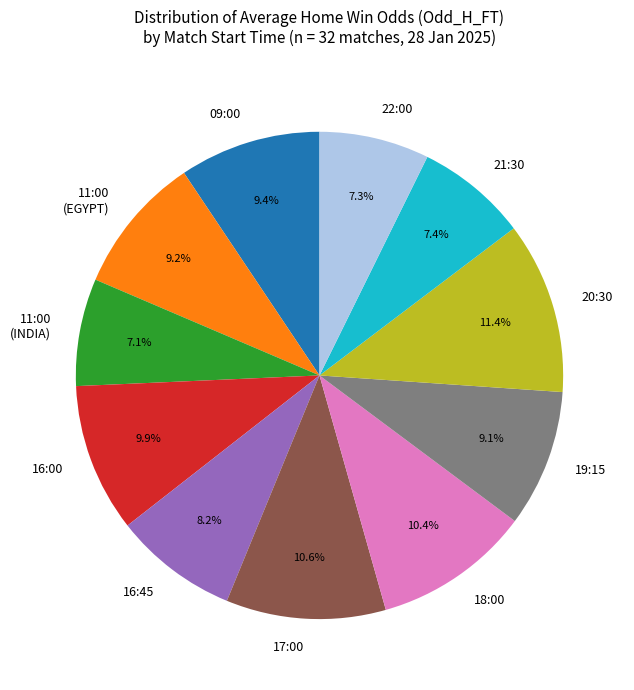

Does any single category account for the majority?

No